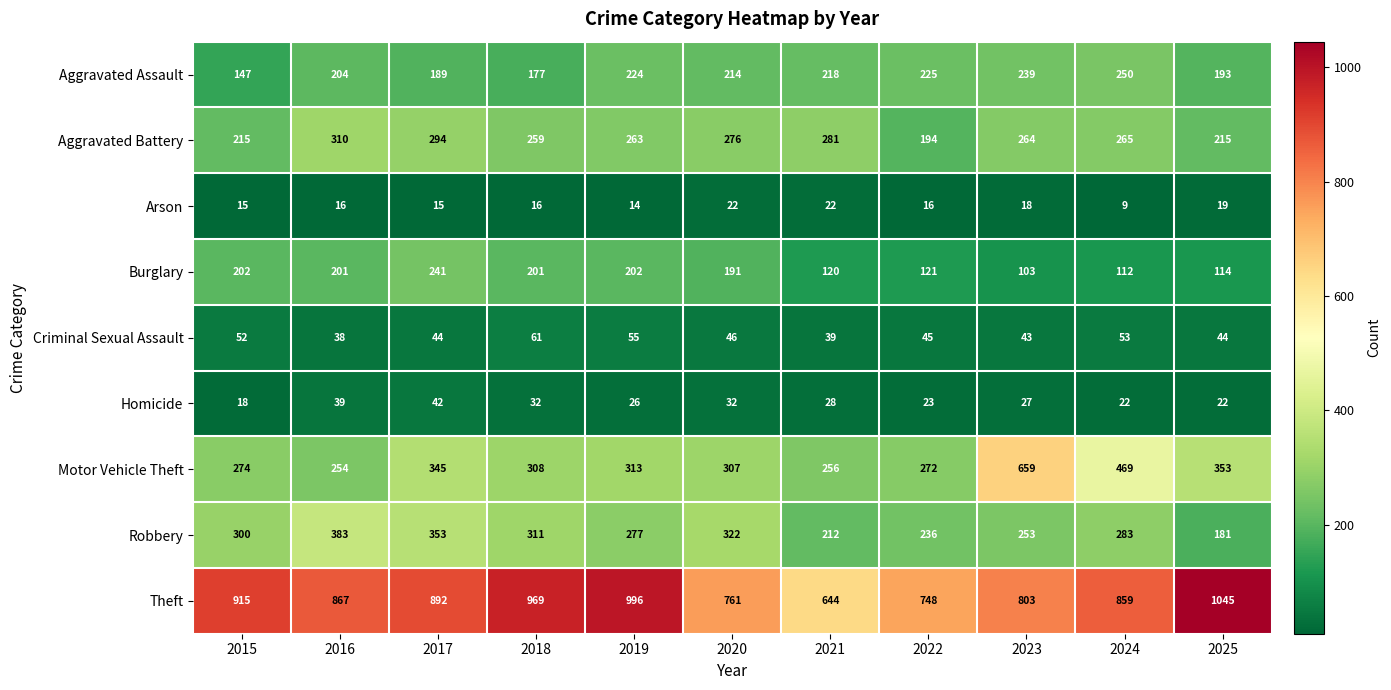

The value of Theft at 2020 is 251. True or false?

False